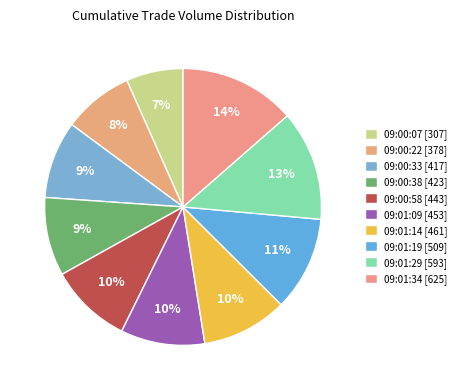

Between 09:01:09 and 09:00:22, which is larger?

09:01:09